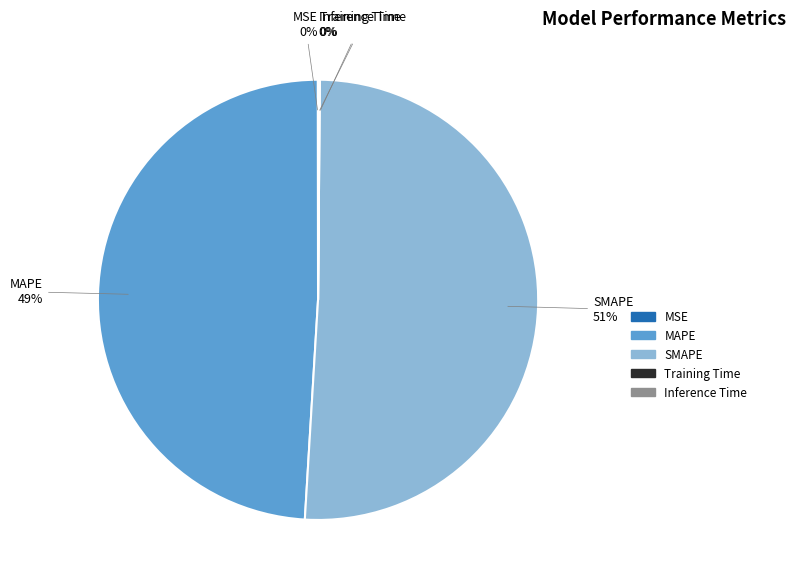

To the nearest percent, what percentage of the pie is MAPE?

49%